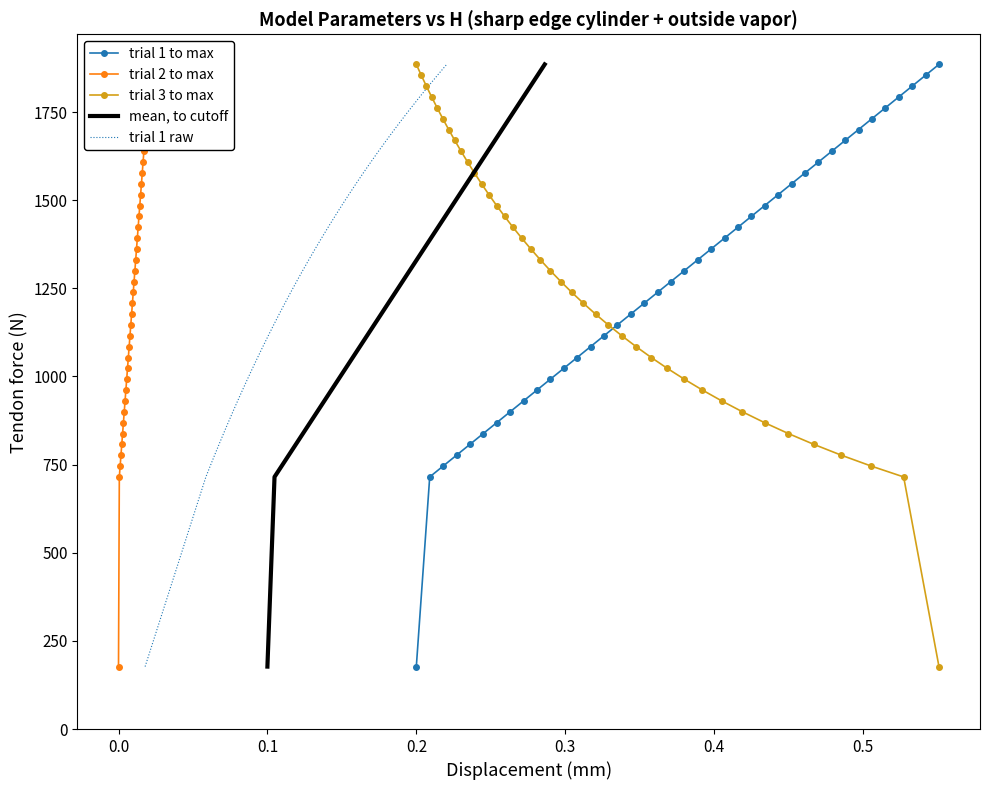

Which series has the largest total across all categories?

trial 1 to max